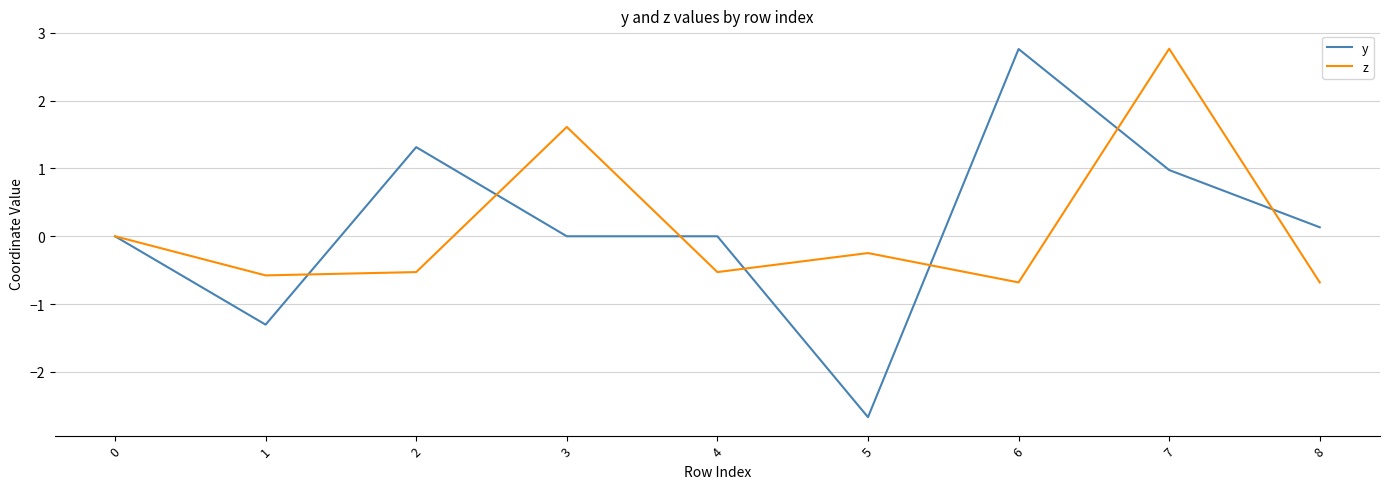

Is the value of y at 0 greater than the value of z at 7?

No